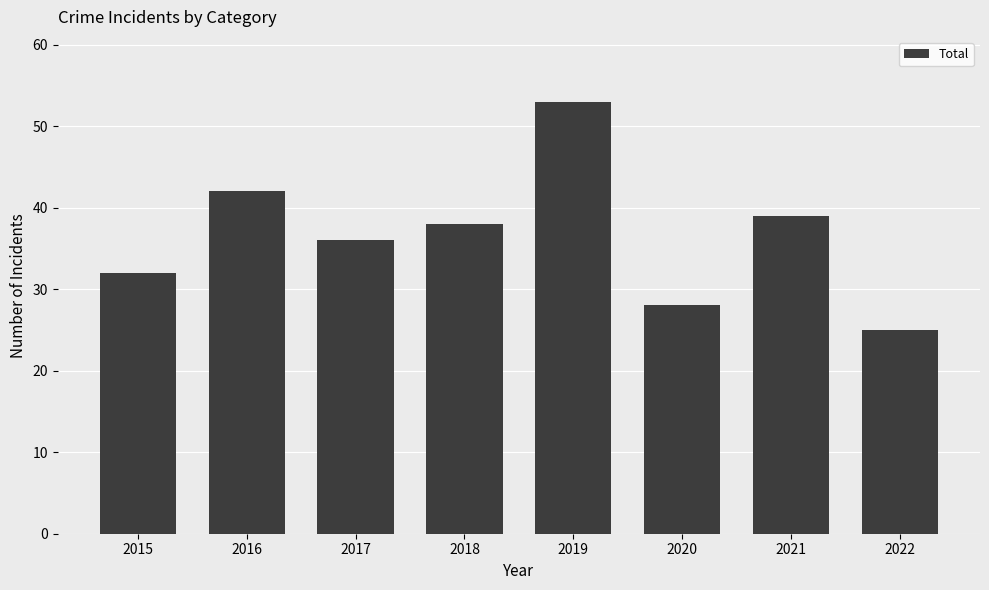

Between 2016 and 2017, which is larger?

2016